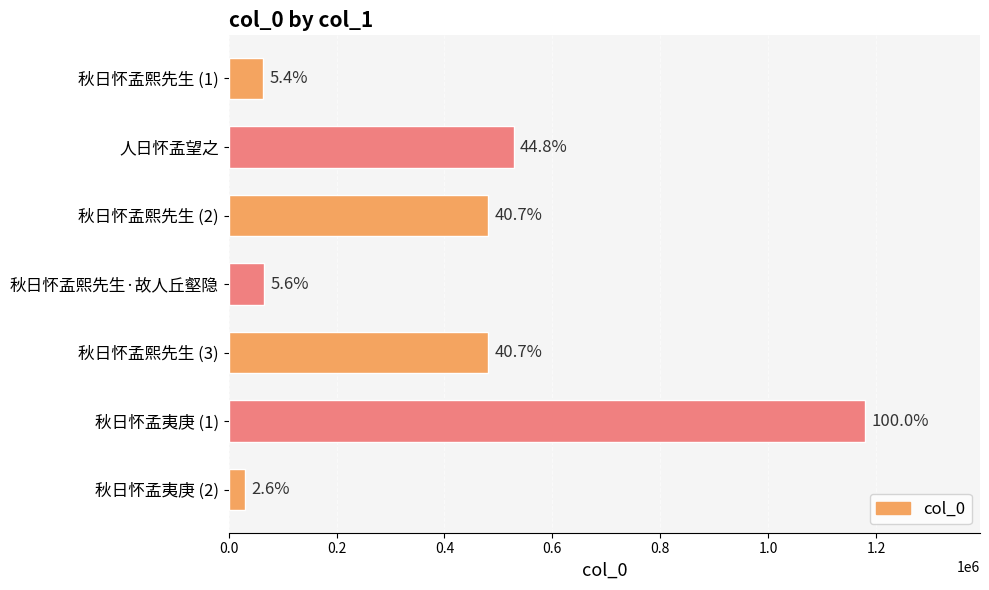

How many bars are there in total?

7